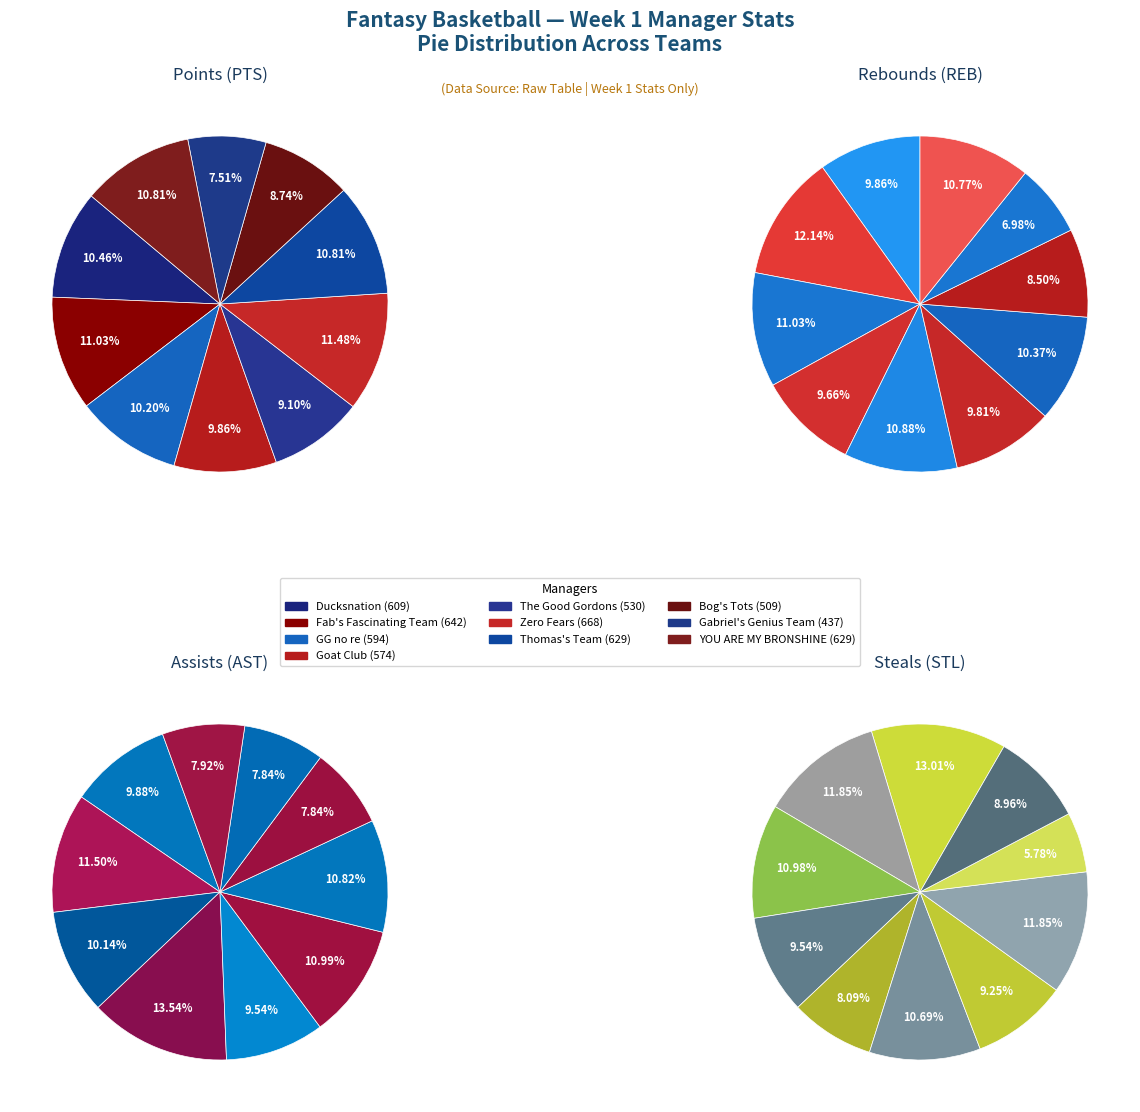

Which category has the biggest portion of the pie?

Zero Fears